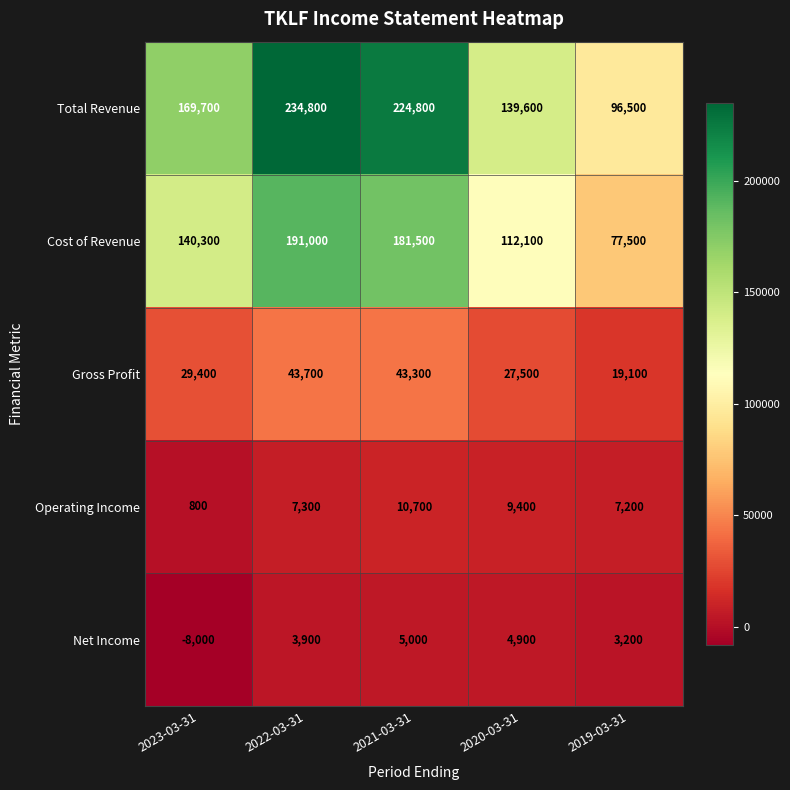

What is the difference between the second highest and minimum values in the Operating Income series?

8600